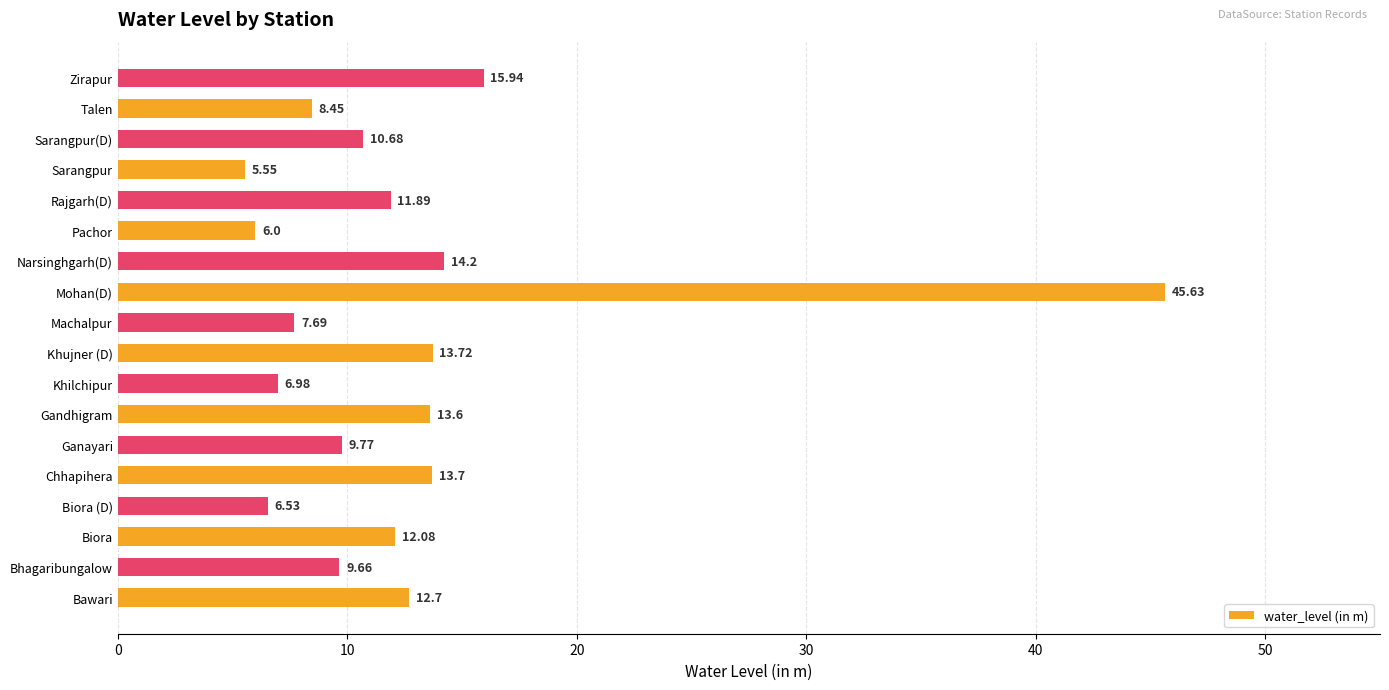

At which category does the chart reach its minimum across all series?

Sarangpur